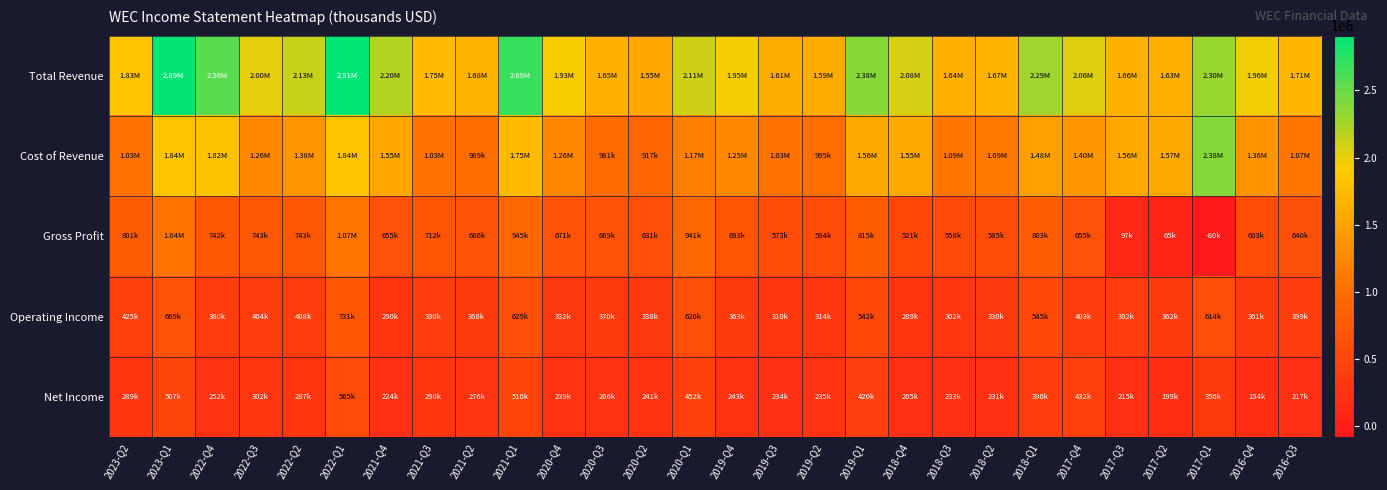

What is the greatest value displayed?

2908100